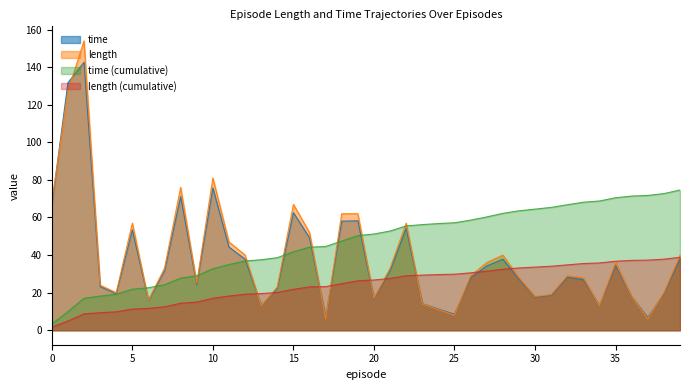

What is the difference between the maximum and minimum values in the time series?

135.9